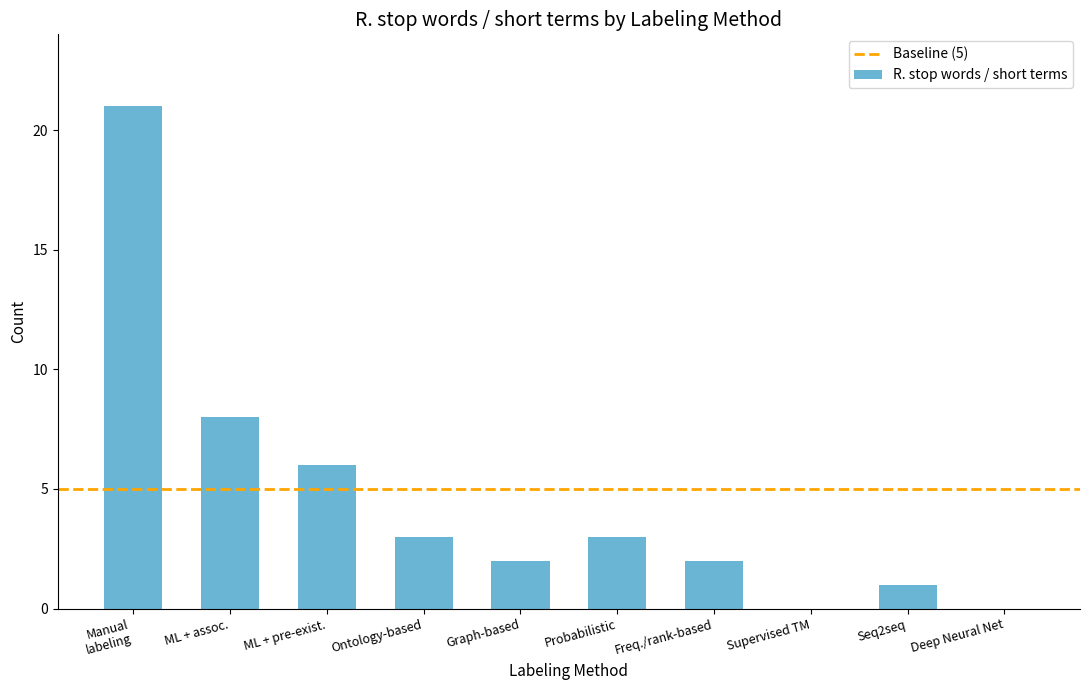

Are the bars horizontal?

No